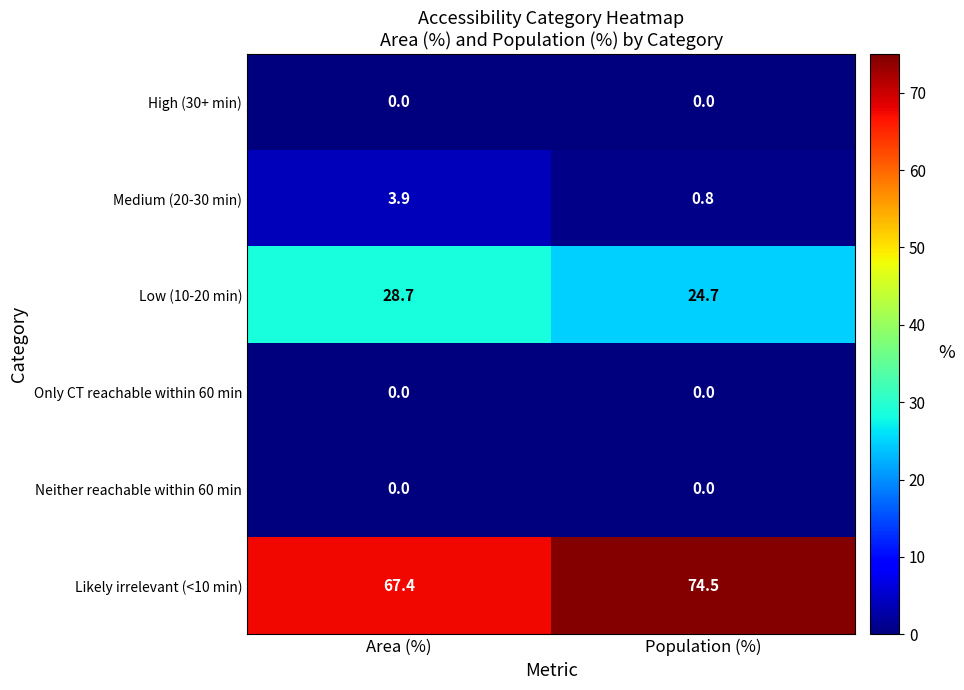

Which series has the largest range (max minus min)?

Likely irrelevant (<10 min)